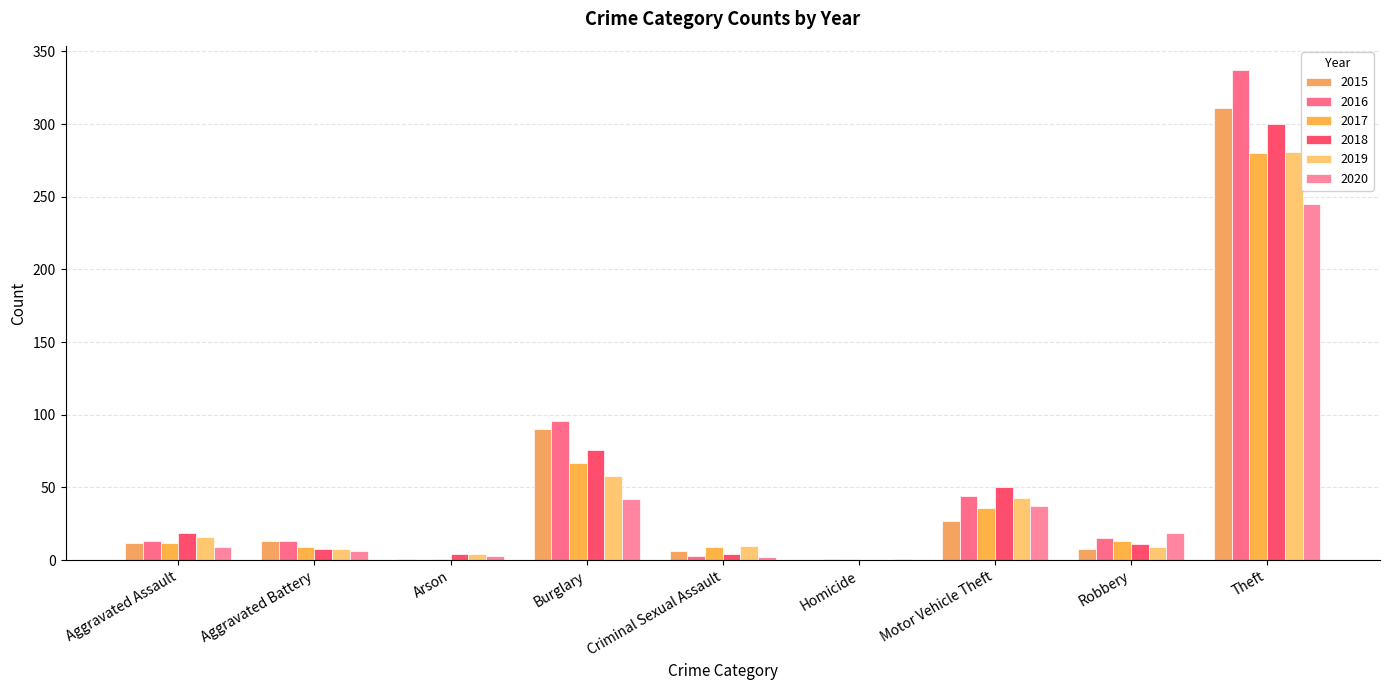

What is the highest value of the 2019 series?

281